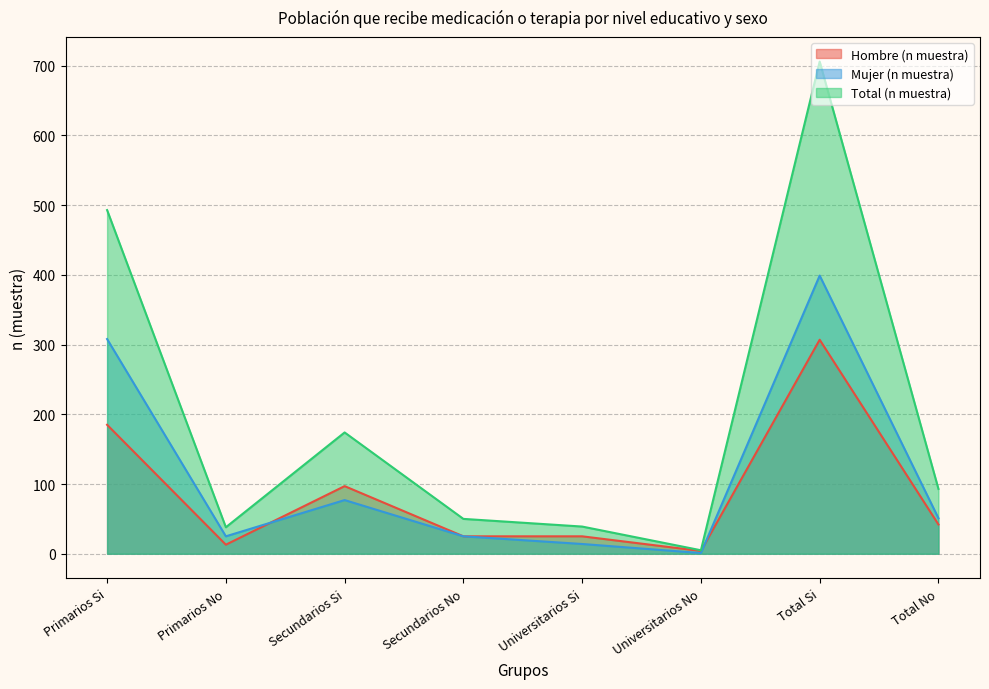

How many values in the Mujer (n muestra) series exceed 51?

3